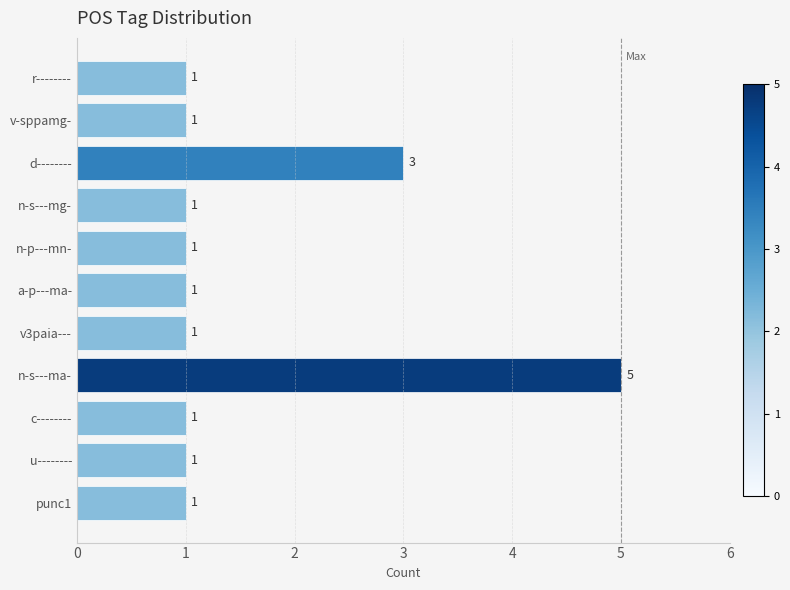

What is the smallest value displayed?

1